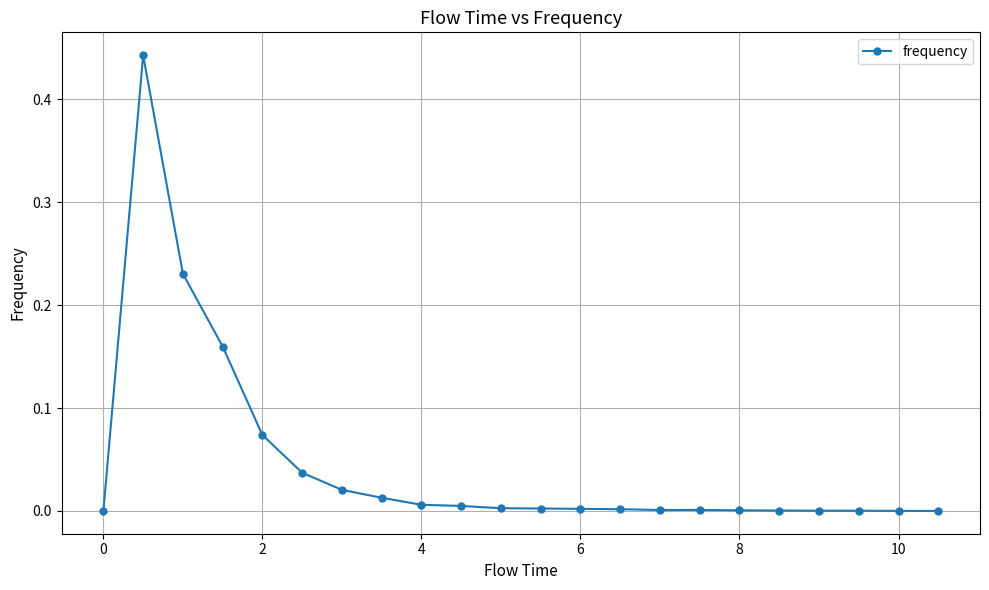

True or false: there are more than 0 points higher than both neighbors.

True